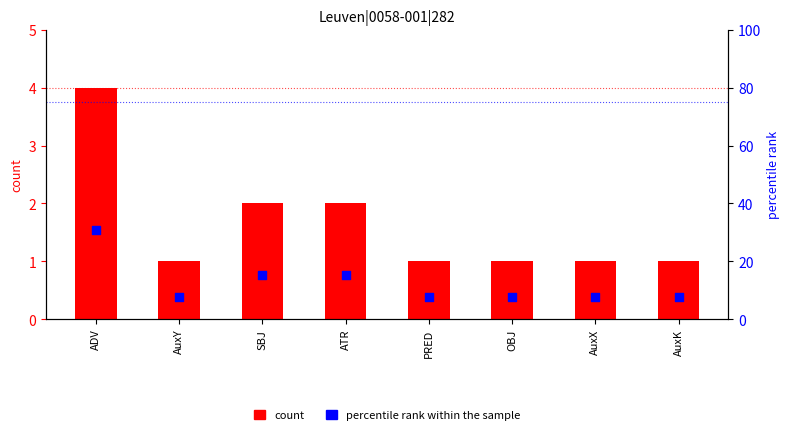

Is the value of percentile rank within the sample at ATR greater than the value of count at ATR?

Yes